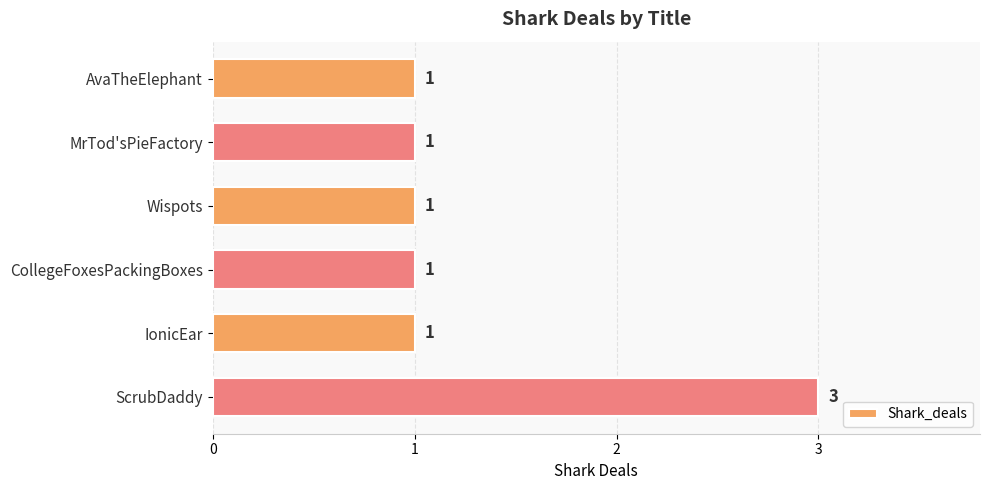

What is the minimum value shown in the chart?

1